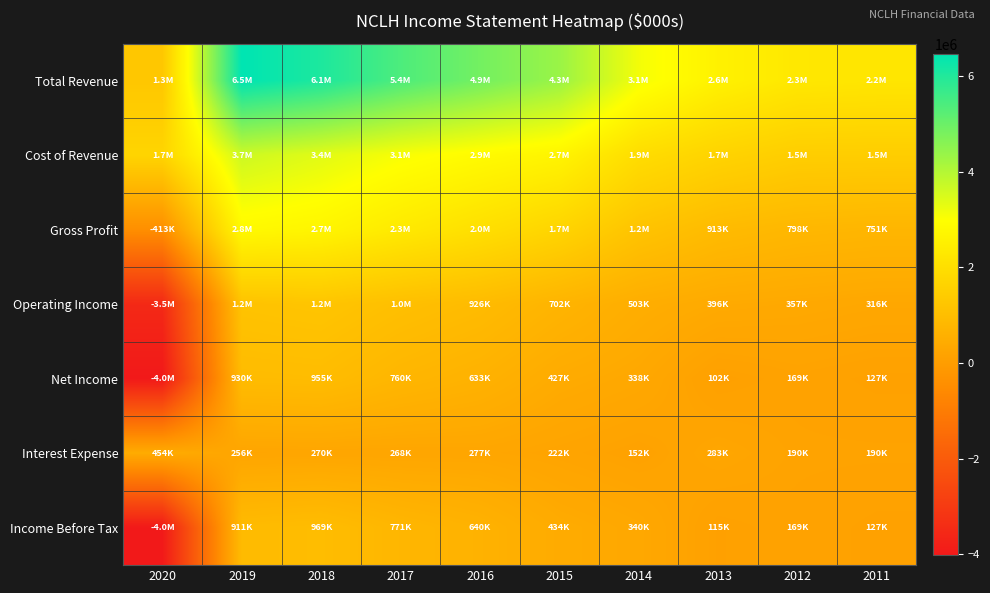

Reading right to left, what are all the values shown in this chart?

Total Revenue: 2011=2219300	2012=2276200	2013=2570300	2014=3125900	2015=4345000	2016=4874300	2017=5396200	2018=6055100	2019=6462400	2020=1279900
Cost of Revenue: 2011=1467900	2012=1478400	2013=1657700	2014=1946600	2015=2655400	2016=2850200	2017=3063600	2018=3377100	2019=3663300	2020=1693100
Gross Profit: 2011=751400	2012=797800	2013=912600	2014=1179300	2015=1689600	2016=2024100	2017=2332500	2018=2678100	2019=2799100	2020=-413200
Operating Income: 2011=316100	2012=357100	2013=395900	2014=502900	2015=702500	2016=925500	2017=1048800	2018=1219100	2019=1161400	2020=-3511900
Net Income: 2011=126900	2012=168600	2013=101700	2014=338400	2015=427100	2016=633100	2017=759900	2018=954800	2019=930200	2020=-4012500
Interest Expense: 2011=190200	2012=189900	2013=282600	2014=151800	2015=221900	2016=276900	2017=267800	2018=270400	2019=256200	2020=454500
Income Before Tax: 2011=126900	2012=169300	2013=114700	2014=340300	2015=433900	2016=640300	2017=770600	2018=969300	2019=911400	2020=-4000000